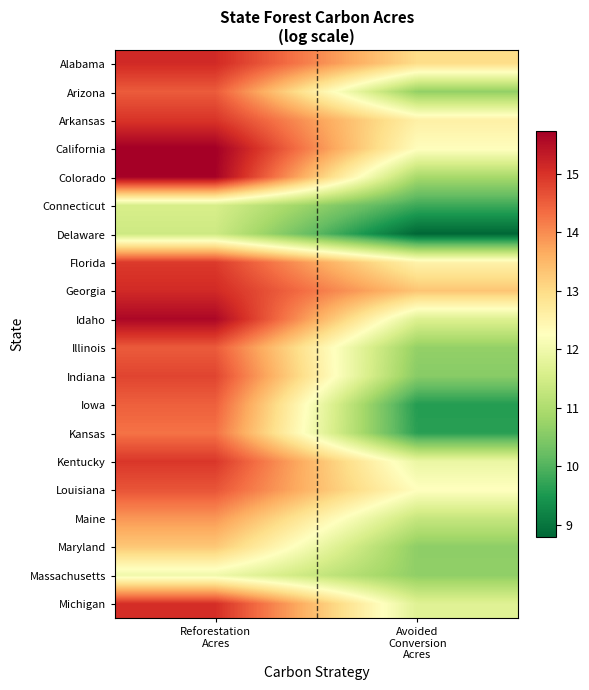

What is the difference between the highest and lowest values at Avoided
Conversion
Acres?

4.5